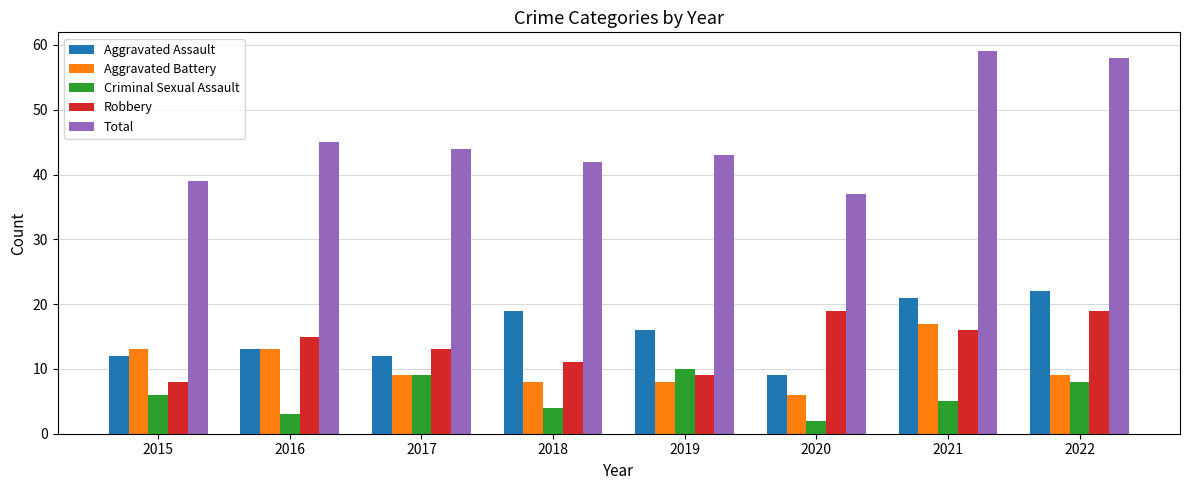

How many data points in Aggravated Assault are less than 16?

4